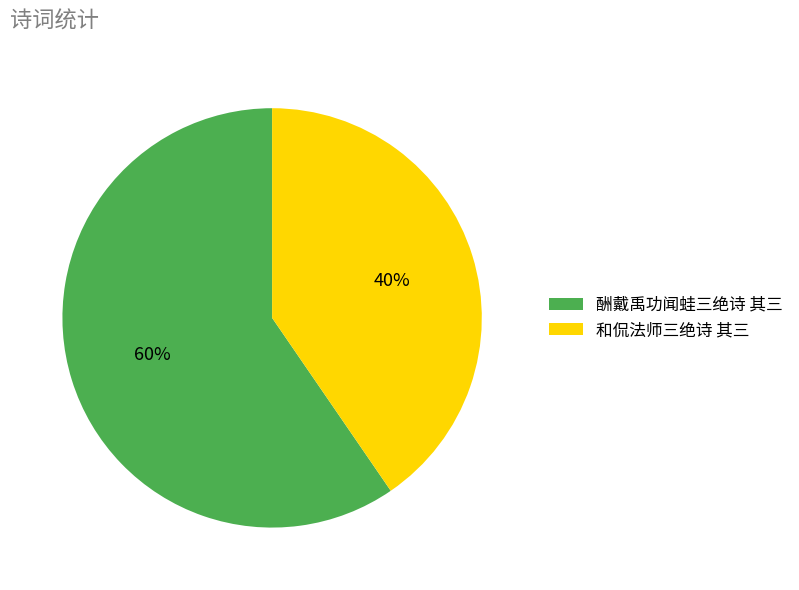

To the nearest percent, what percentage of the pie is 和侃法师三绝诗 其三?

40%